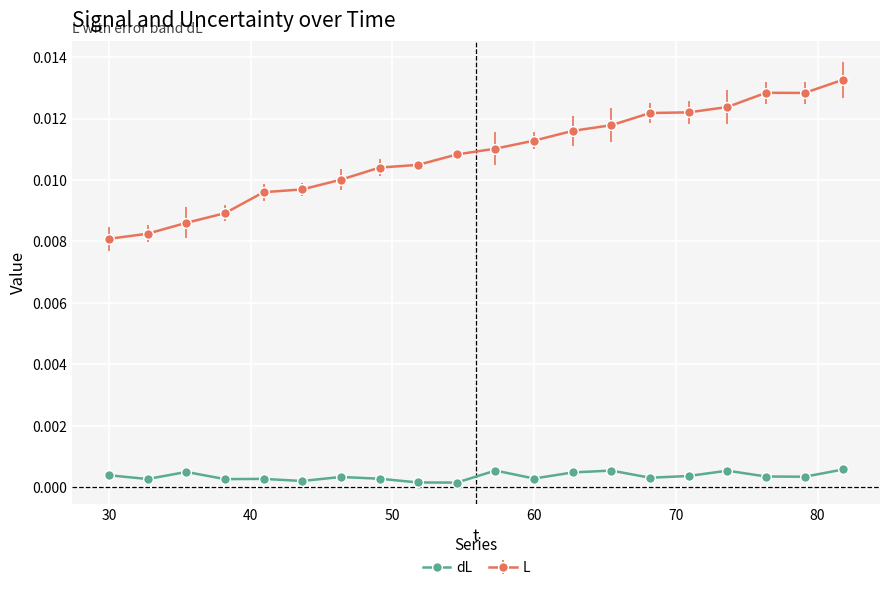

Rank the series by their average value, from lowest to highest.

dL, L